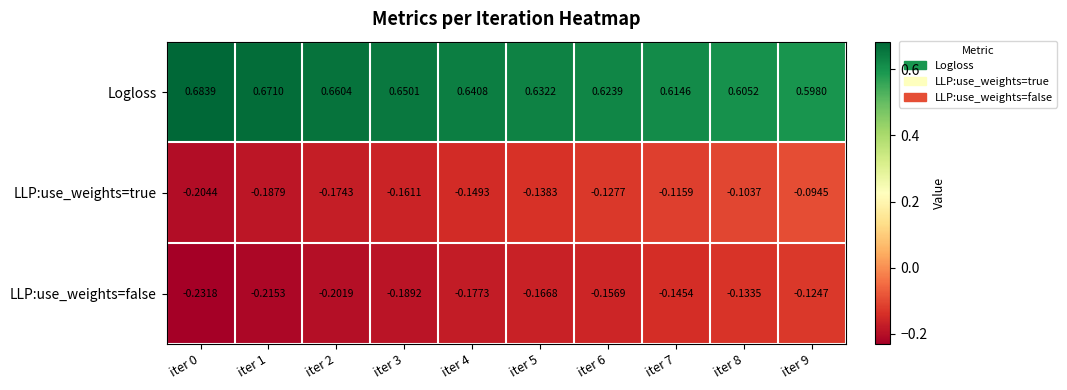

At iter 9, list the series in order from smallest to largest.

LLP:use_weights=false, LLP:use_weights=true, Logloss